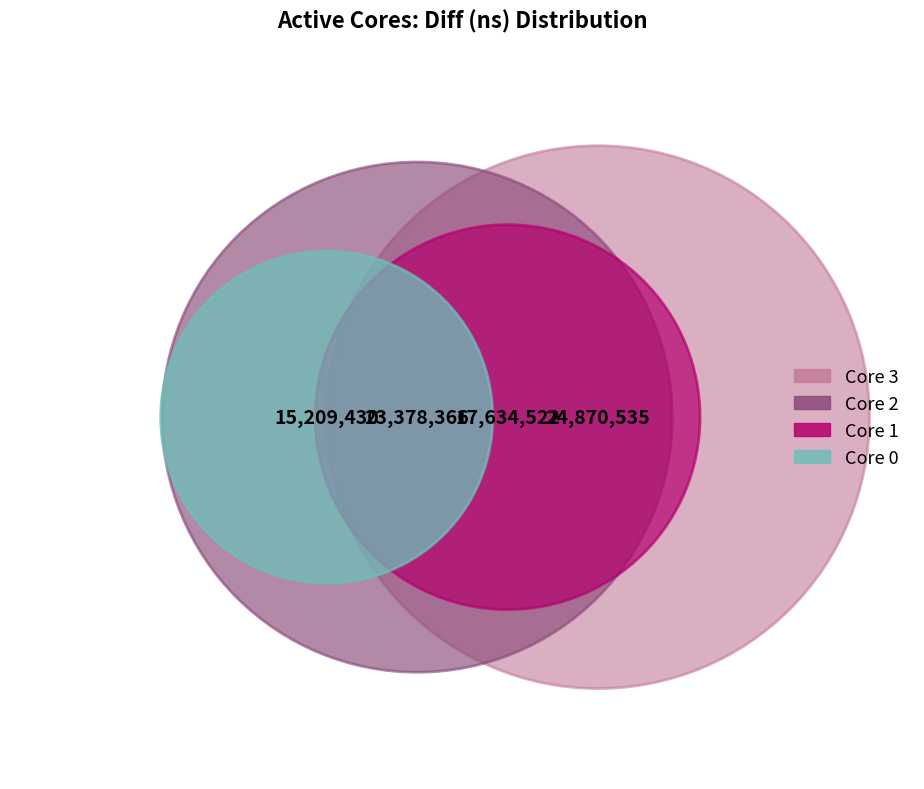

Is there a majority slice in this chart?

No